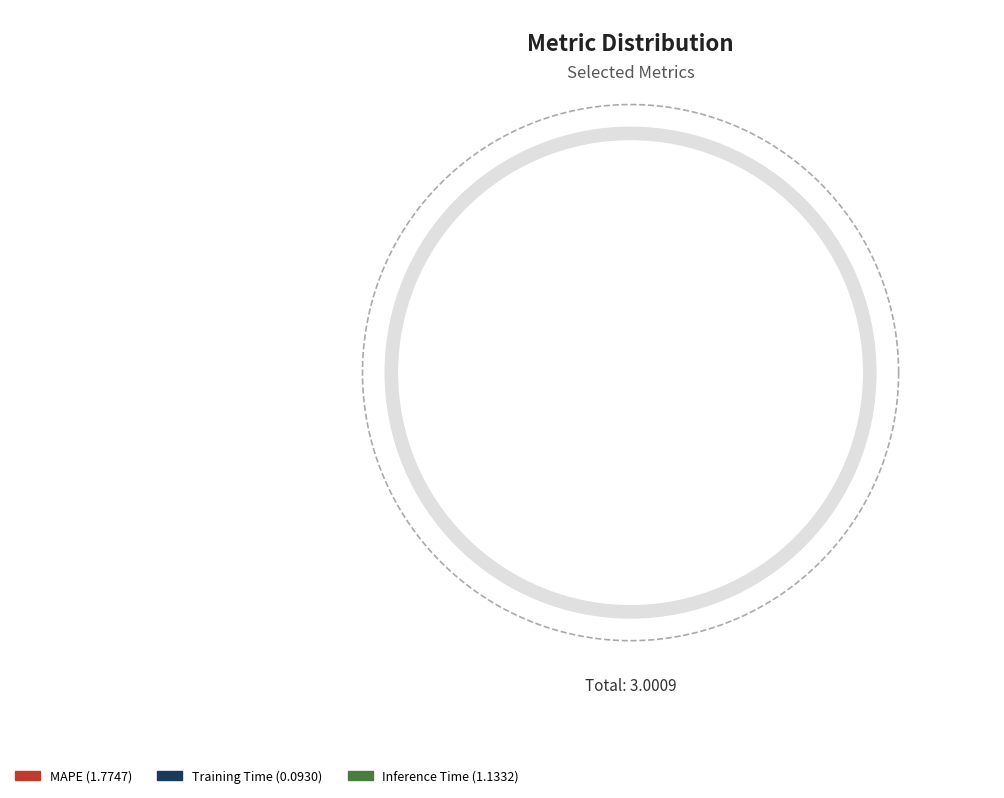

To the nearest percent, what is the difference between the Inference Time and MAPE slice percentages?

21%